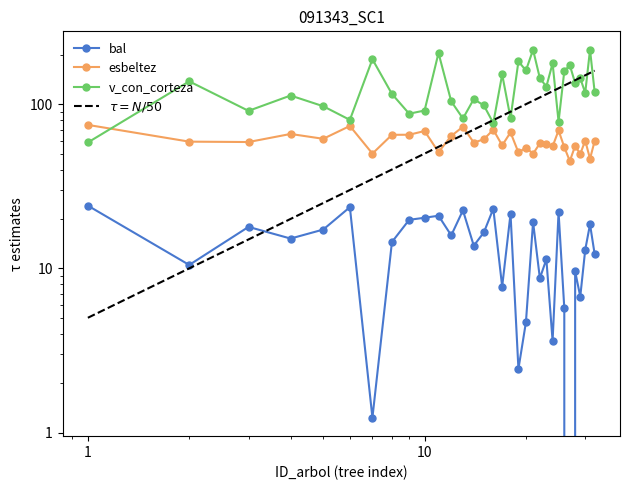

True or false: esbeltez and bal intersect in this chart.

False